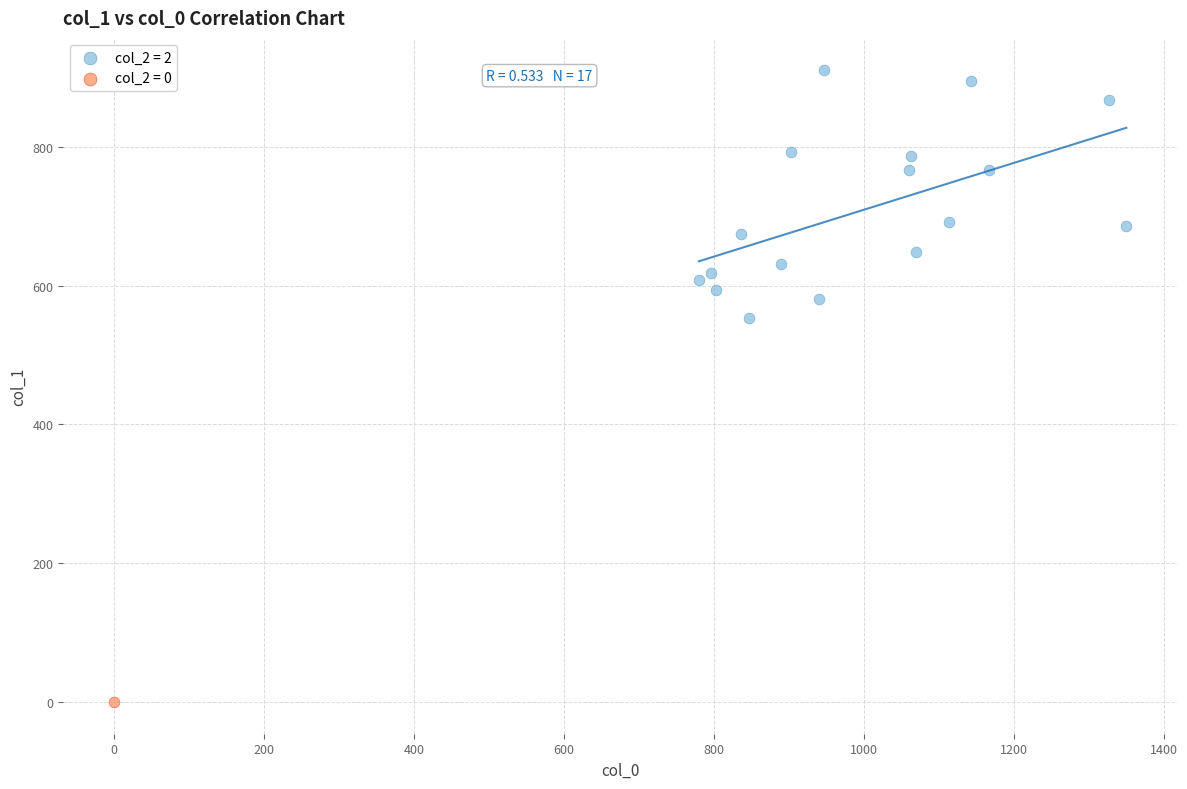

Which series contains the highest Y value?

col_2 = 2